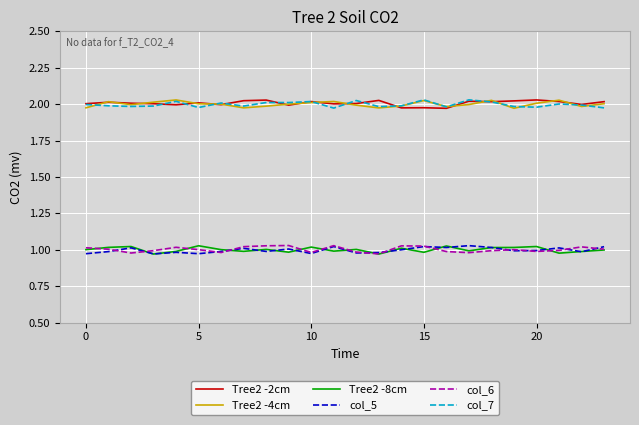

Reading left to right, transcribe all the data shown in this chart.

Tree2 -2cm: 2.0	2.0	2.0	2.0	2.0	2.0	2.0	2.0	2.0	2.0	2.0	2.0	2.0	2.0	2.0	2.0	2.0	2.0	2.0	2.0	2.0	2.0	2.0	2.0
Tree2 -4cm: 2.0	2.0	2.0	2.0	2.0	2.0	2.0	2.0	2.0	2.0	2.0	2.0	2.0	2.0	2.0	2.0	2.0	2.0	2.0	2.0	2.0	2.0	2.0	2.0
Tree2 -8cm: 1.0	1.0	1.0	1.0	1.0	1.0	1.0	1.0	1.0	1.0	1.0	1.0	1.0	1.0	1.0	1.0	1.0	1.0	1.0	1.0	1.0	1.0	1.0	1.0
col_5: 1.0	1.0	1.0	1.0	1.0	1.0	1.0	1.0	1.0	1.0	1.0	1.0	1.0	1.0	1.0	1.0	1.0	1.0	1.0	1.0	1.0	1.0	1.0	1.0
col_6: 1.0	1.0	1.0	1.0	1.0	1.0	1.0	1.0	1.0	1.0	1.0	1.0	1.0	1.0	1.0	1.0	1.0	1.0	1.0	1.0	1.0	1.0	1.0	1.0
col_7: 2.0	2.0	2.0	2.0	2.0	2.0	2.0	2.0	2.0	2.0	2.0	2.0	2.0	2.0	2.0	2.0	2.0	2.0	2.0	2.0	2.0	2.0	2.0	2.0